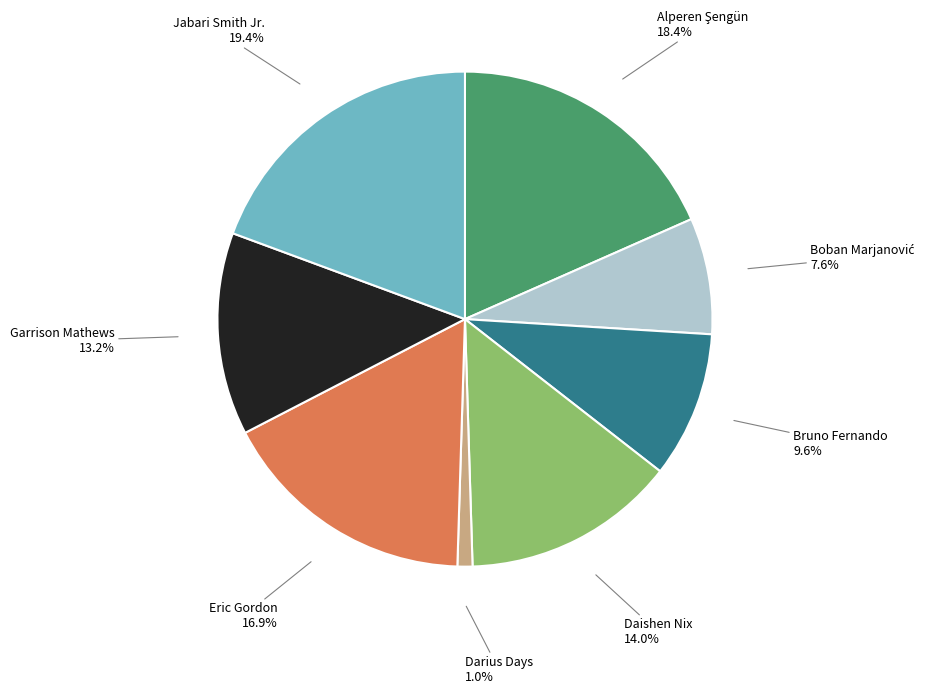

Is there a majority slice in this chart?

No